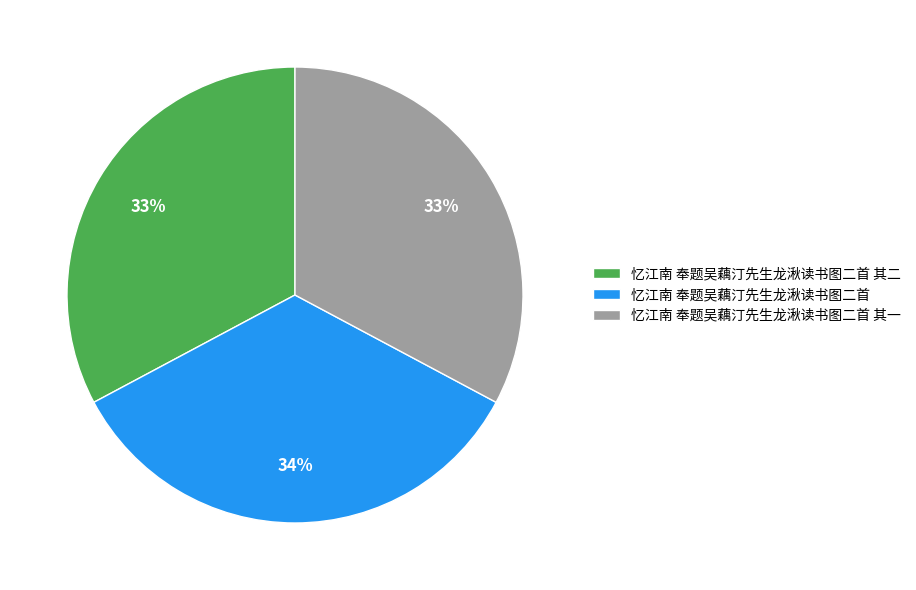

Is there a majority slice in this chart?

No